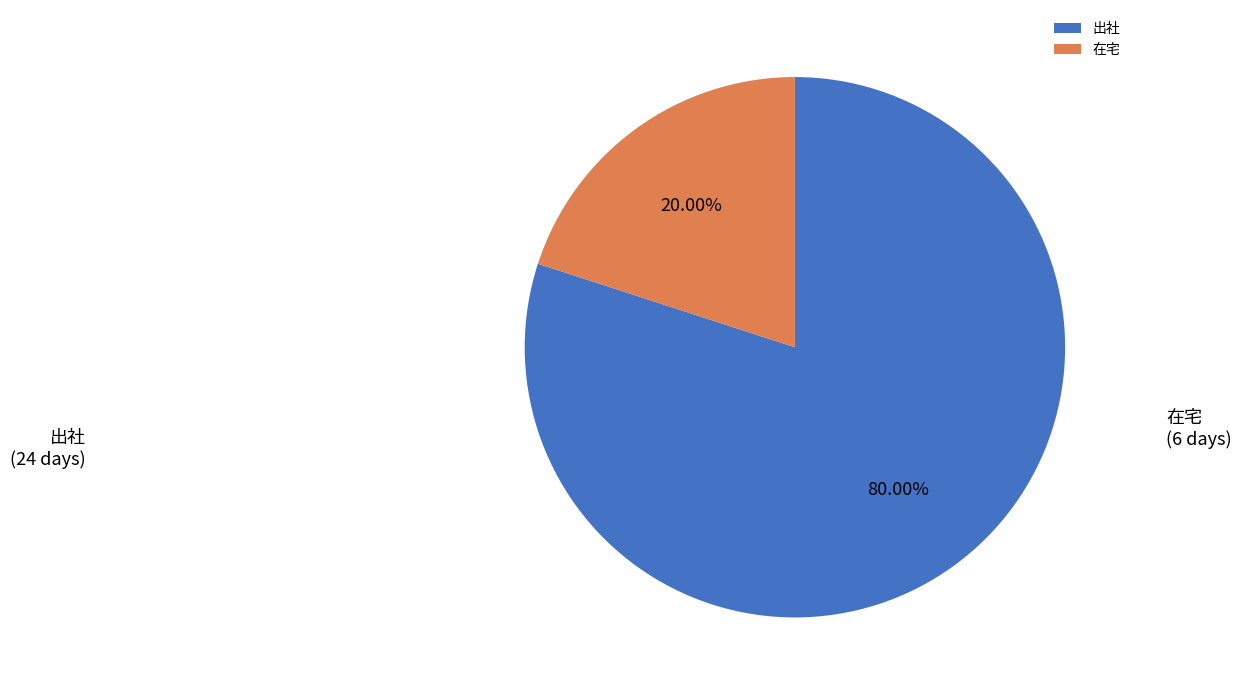

Is it true that 出社 is 87% of the pie?

False